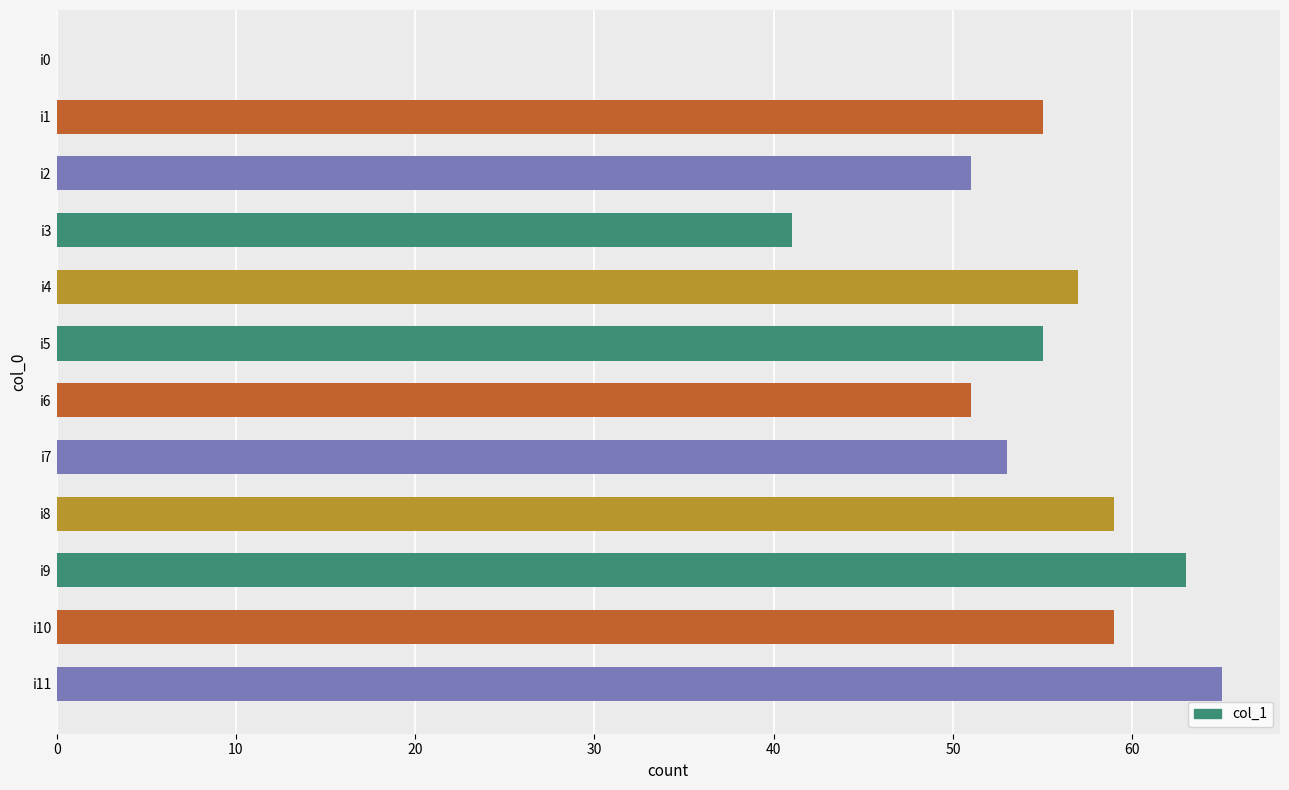

Approximately how many times larger is the value at i2 compared to i7?

1.0